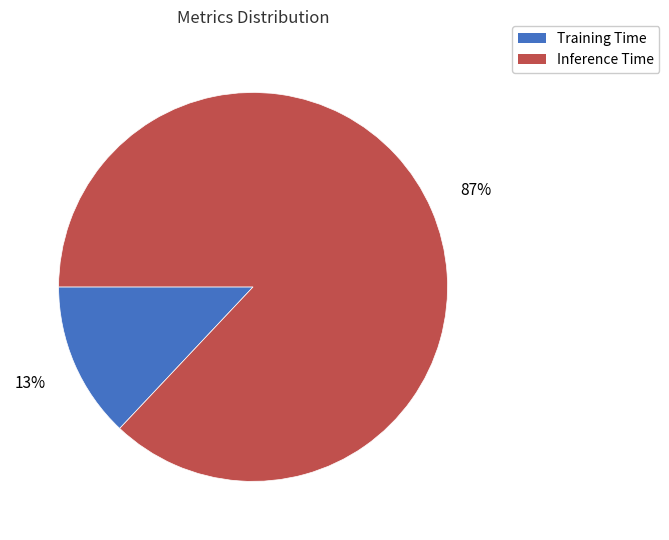

Do Inference Time and Training Time together represent more than half of the pie?

Yes